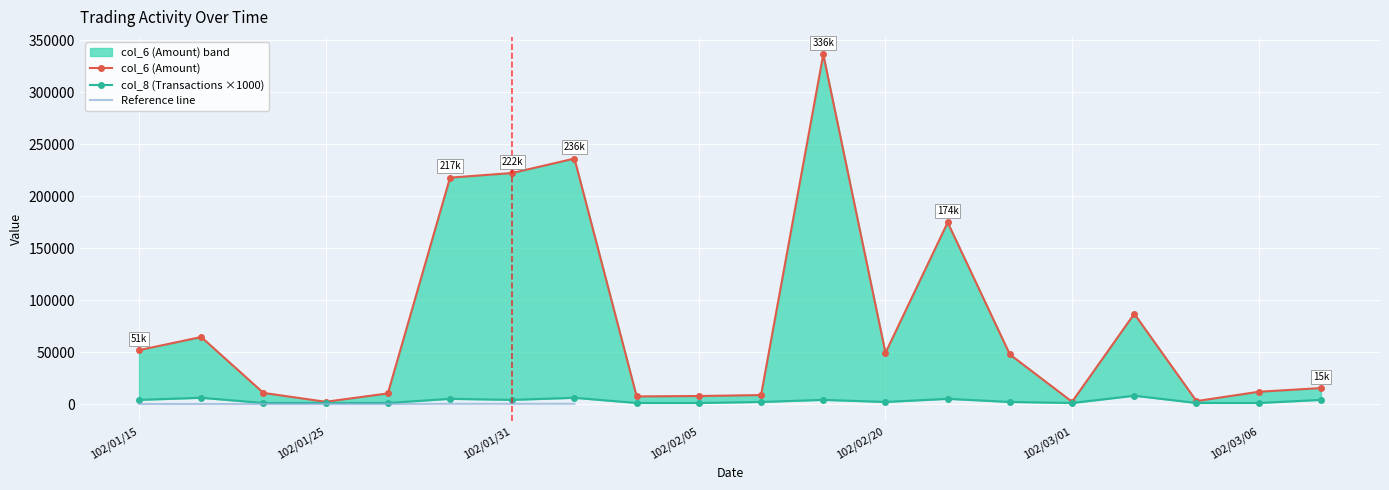

List the labels in order of col_6 (Amount) value, smallest first.

102/01/25, 102/03/01, 102/03/05, 102/02/04, 102/02/05, 102/02/18, 102/01/28, 102/01/18, 102/03/06, 102/03/07, 102/02/23, 102/02/20, 102/01/15, 102/01/17, 102/03/04, 102/02/21, 102/01/29, 102/01/31, 102/02/01, 102/02/19